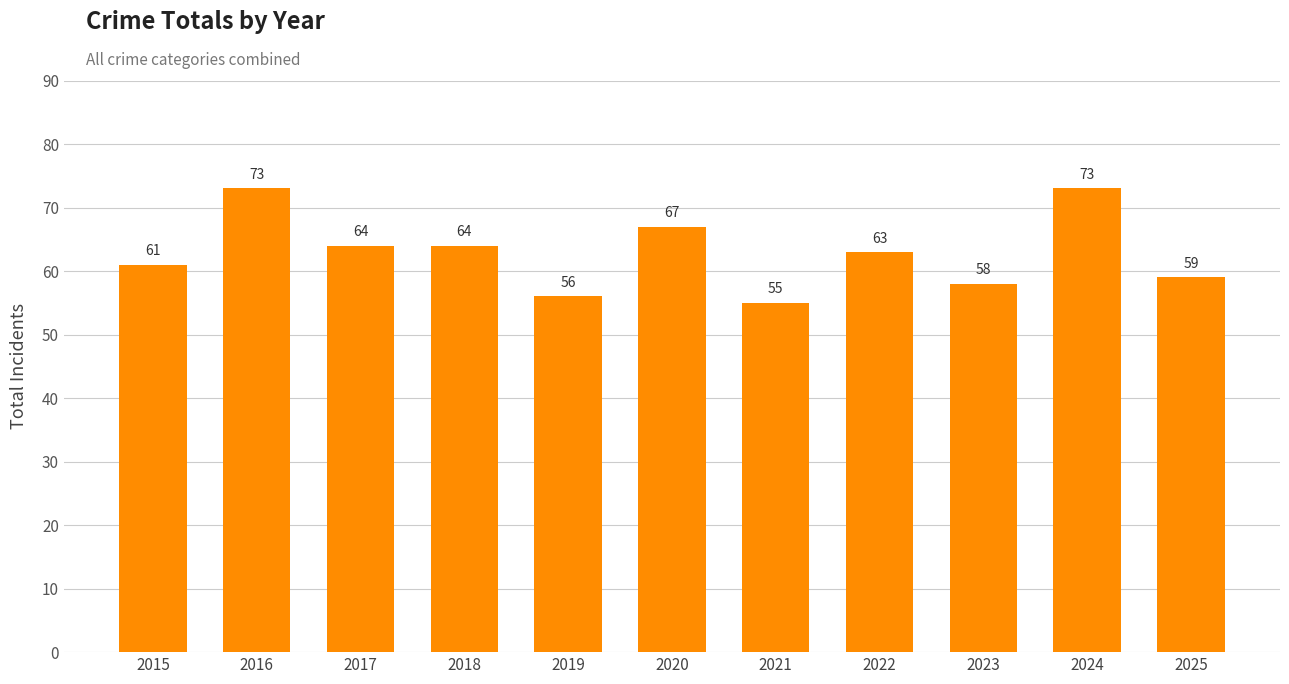

What is the value of the 7th bar from the left?

55